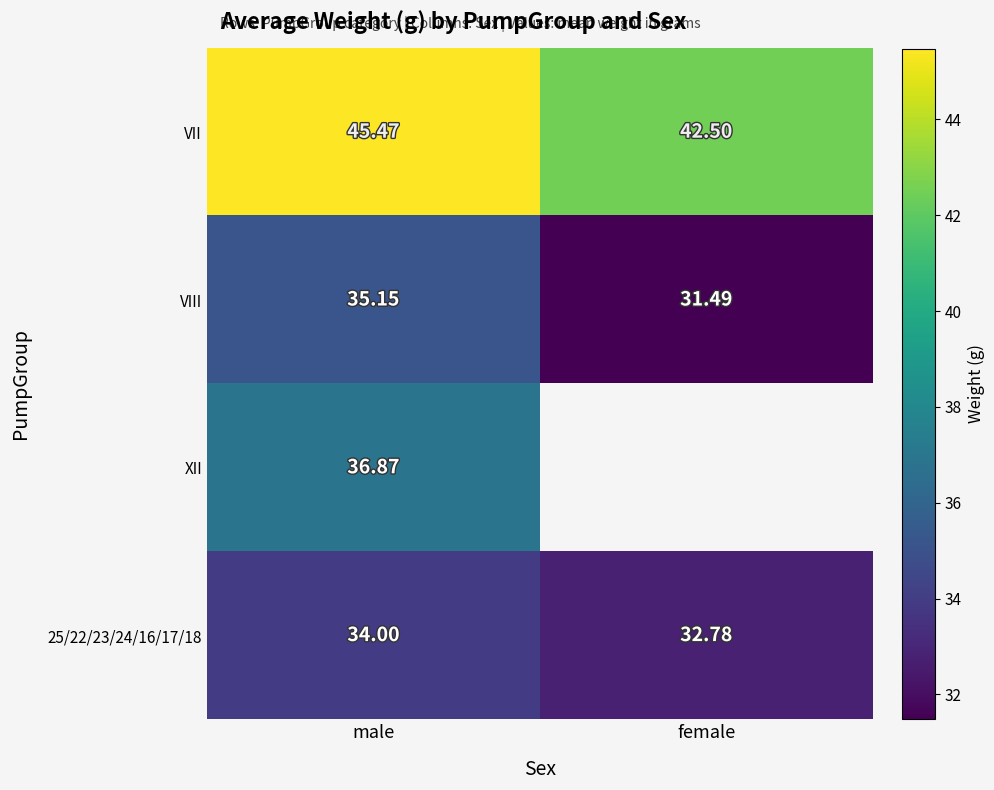

Is it true that XII equals 36.9 at male?

True